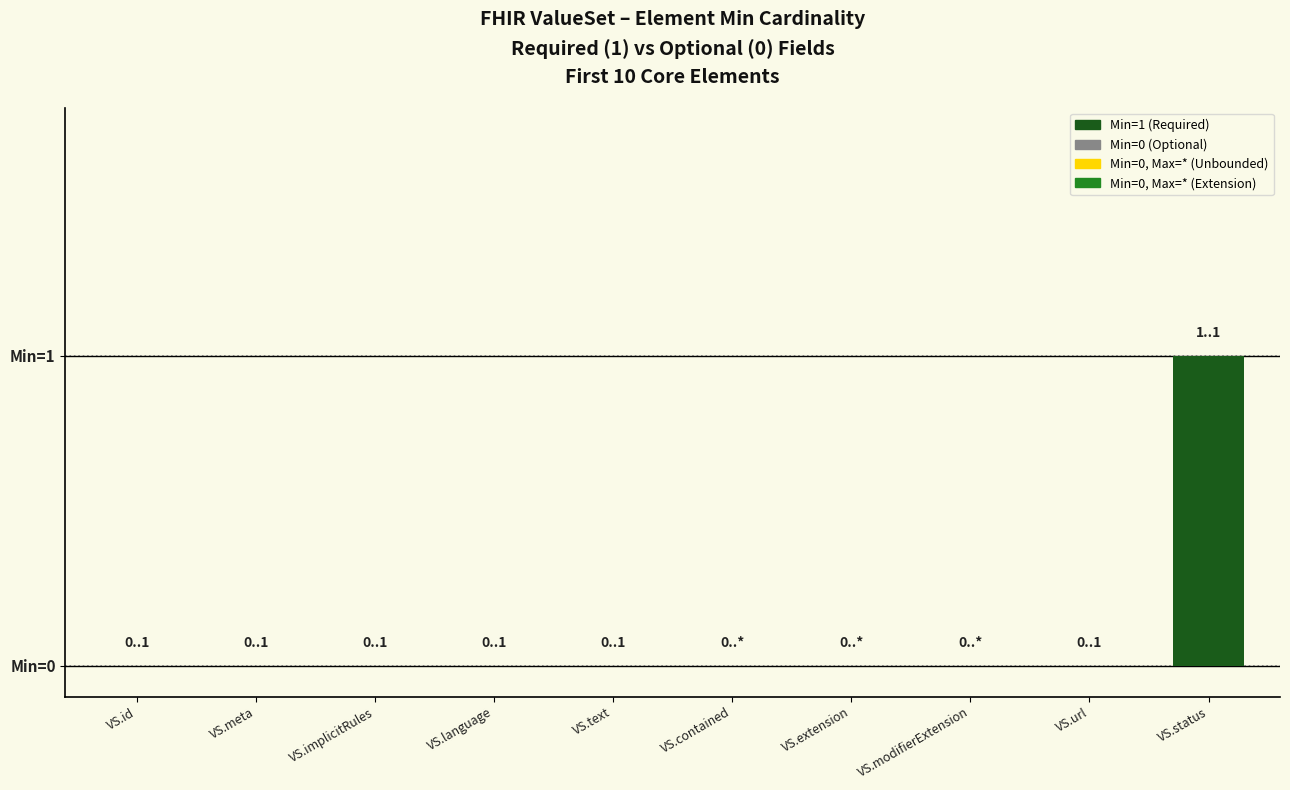

Reading left to right, list all the values displayed in this chart.

0	0	0	0	0	0	0	0	0	1